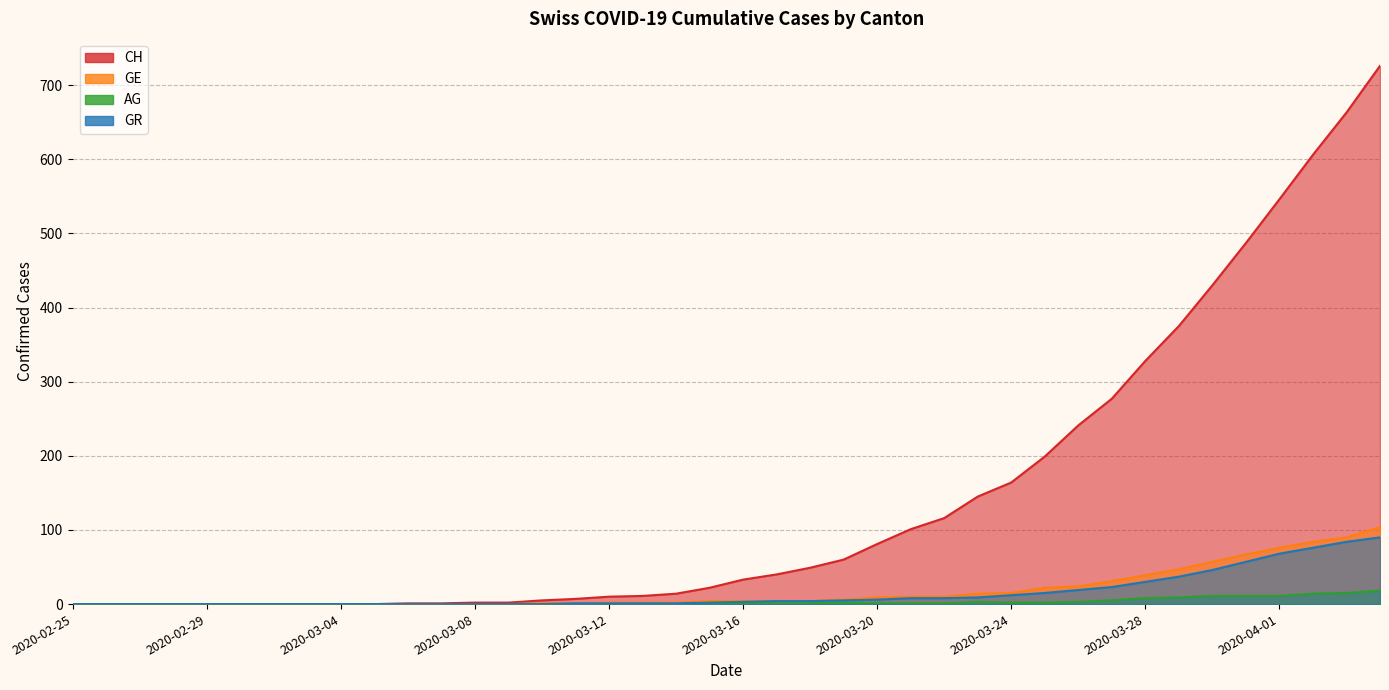

Where is CH nearest to the value 363?

2020-03-29